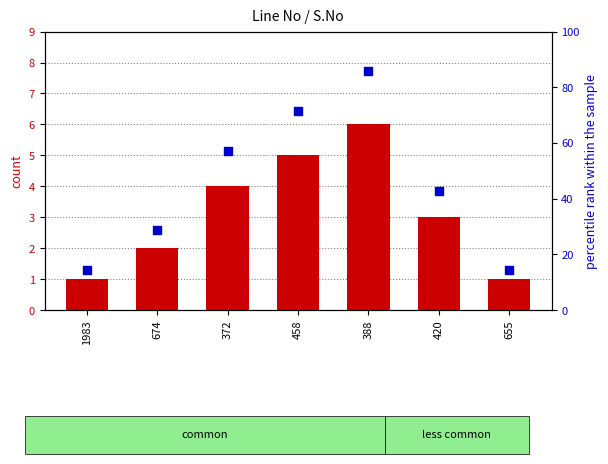

At how many categories does at least one series exceed 12?

7